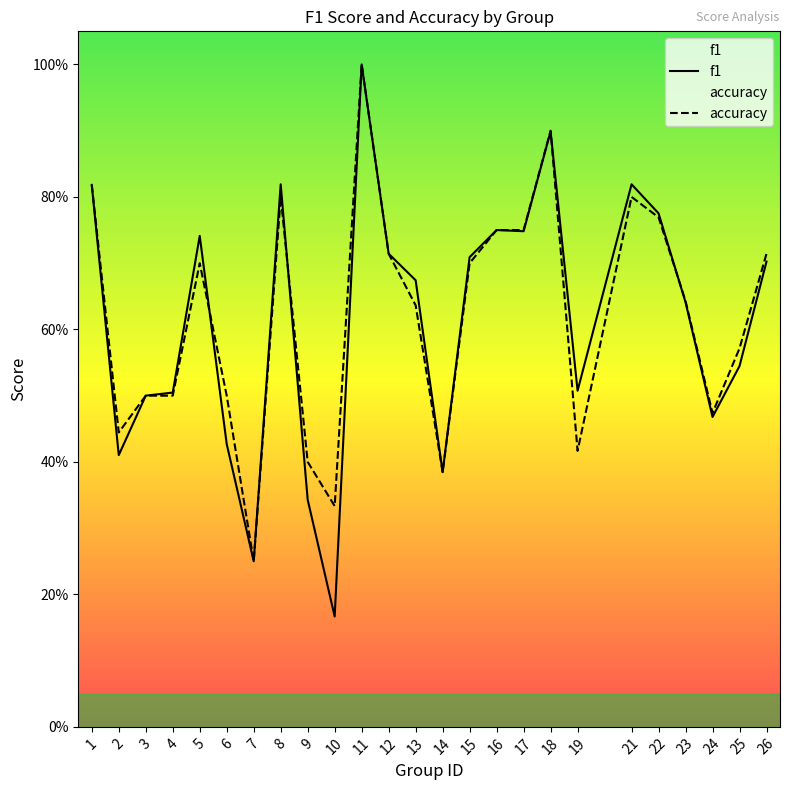

True or false: accuracy and f1 cross at least once.

True